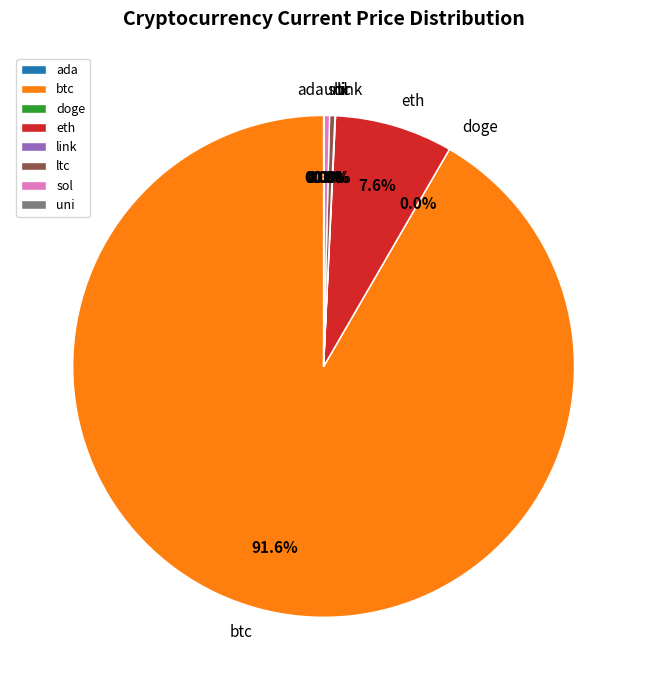

Combined, do sol and eth account for over 50%?

No